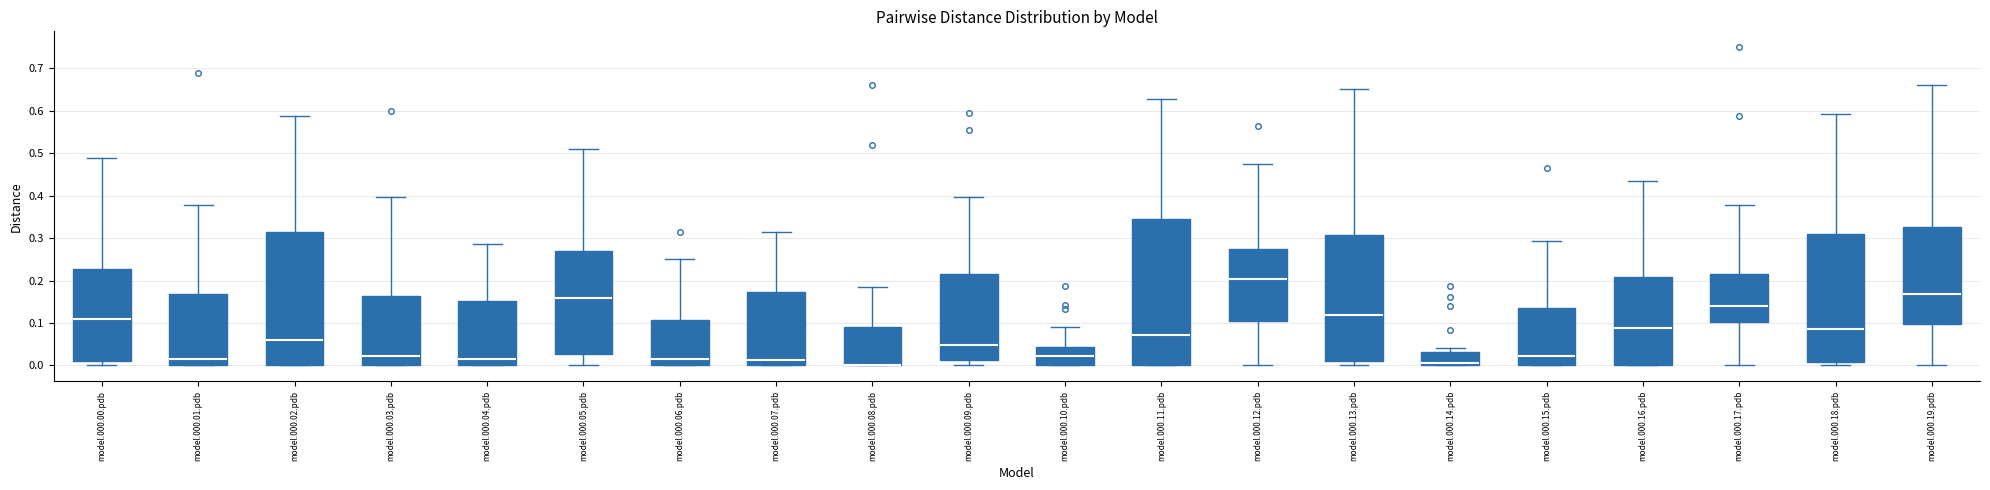

Reading left to right, read every box against the y-axis: the position of its median line, the range the box covers, and the ends of its whiskers. The values are not printed on the chart, so give them approximately, as read against the axis.

model.000.00.pdb: median 0.11, box 0.01 to 0.23, whiskers 0.00 to 0.49
model.000.01.pdb: median 0.01, box 0.00 to 0.17, whiskers 0.00 to 0.38
model.000.02.pdb: median 0.06, box 0.00 to 0.32, whiskers 0.00 to 0.59
model.000.03.pdb: median 0.02, box 0.00 to 0.16, whiskers 0.00 to 0.40
model.000.04.pdb: median 0.02, box 0.00 to 0.15, whiskers 0.00 to 0.29
model.000.05.pdb: median 0.16, box 0.03 to 0.27, whiskers 0.00 to 0.51
model.000.06.pdb: median 0.01, box 0.00 to 0.11, whiskers 0.00 to 0.25
model.000.07.pdb: median 0.01, box 0.00 to 0.17, whiskers 0.00 to 0.32
model.000.08.pdb: median 0.00 (drawn on the box's lower edge), box 0.00 to 0.09, whiskers 0.00 to 0.19
model.000.09.pdb: median 0.05, box 0.01 to 0.22, whiskers 0.00 to 0.40
model.000.10.pdb: median 0.02, box 0.00 to 0.04, whiskers 0.00 to 0.09
model.000.11.pdb: median 0.07, box 0.00 to 0.34, whiskers 0.00 to 0.63
model.000.12.pdb: median 0.20, box 0.10 to 0.27, whiskers 0.00 to 0.47
model.000.13.pdb: median 0.12, box 0.01 to 0.31, whiskers 0.00 to 0.65
model.000.14.pdb: median 0.01, box 0.00 to 0.03, whiskers 0.00 to 0.04
model.000.15.pdb: median 0.02, box 0.00 to 0.14, whiskers 0.00 to 0.29
model.000.16.pdb: median 0.09, box 0.00 to 0.21, whiskers 0.00 to 0.44
model.000.17.pdb: median 0.14, box 0.10 to 0.22, whiskers 0.00 to 0.38
model.000.18.pdb: median 0.09, box 0.01 to 0.31, whiskers 0.00 to 0.59
model.000.19.pdb: median 0.17, box 0.10 to 0.33, whiskers 0.00 to 0.66